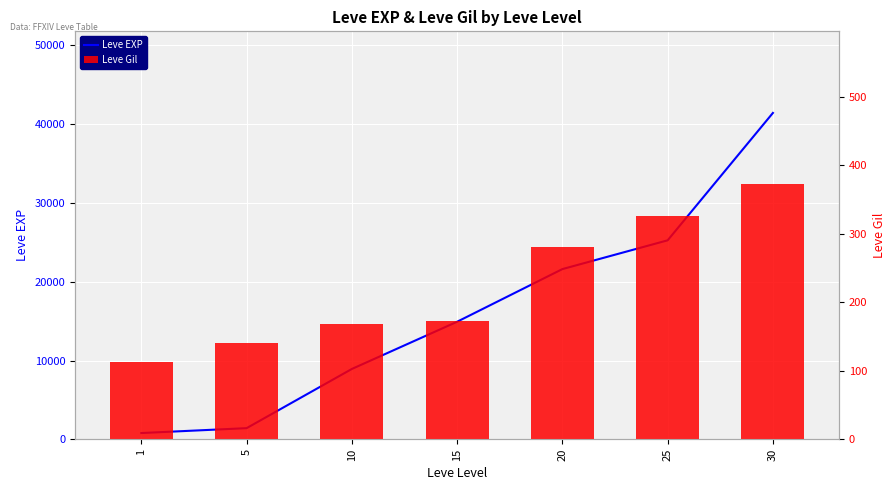

Is it true that Leve EXP equals 1420 at 5?

True